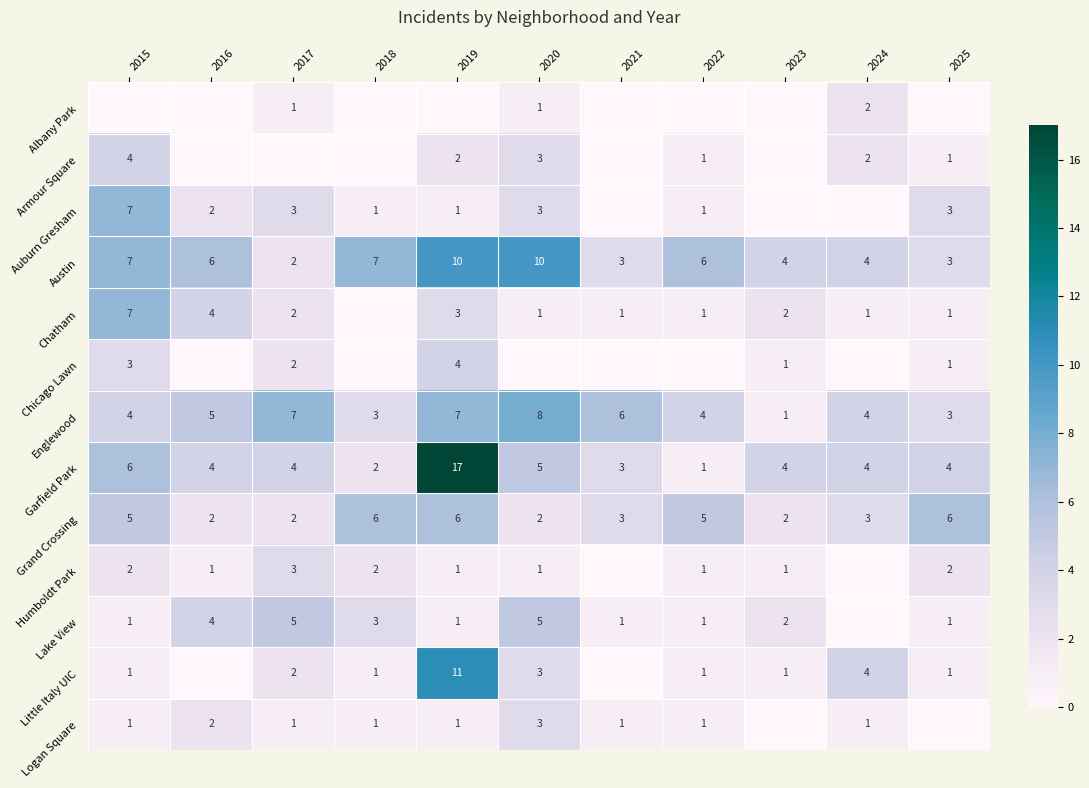

At which category does the chart reach its minimum across all series?

2015